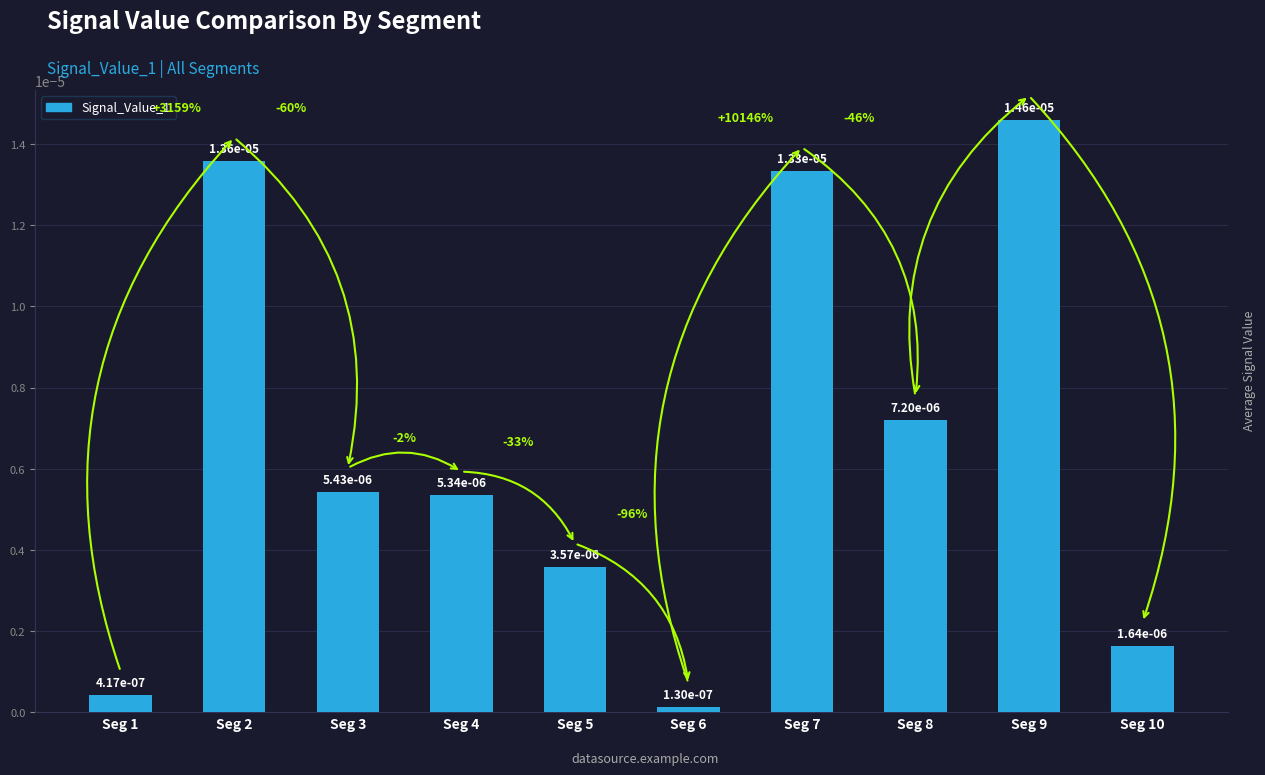

True or false: the data shows 0.0 at Seg 10.

True